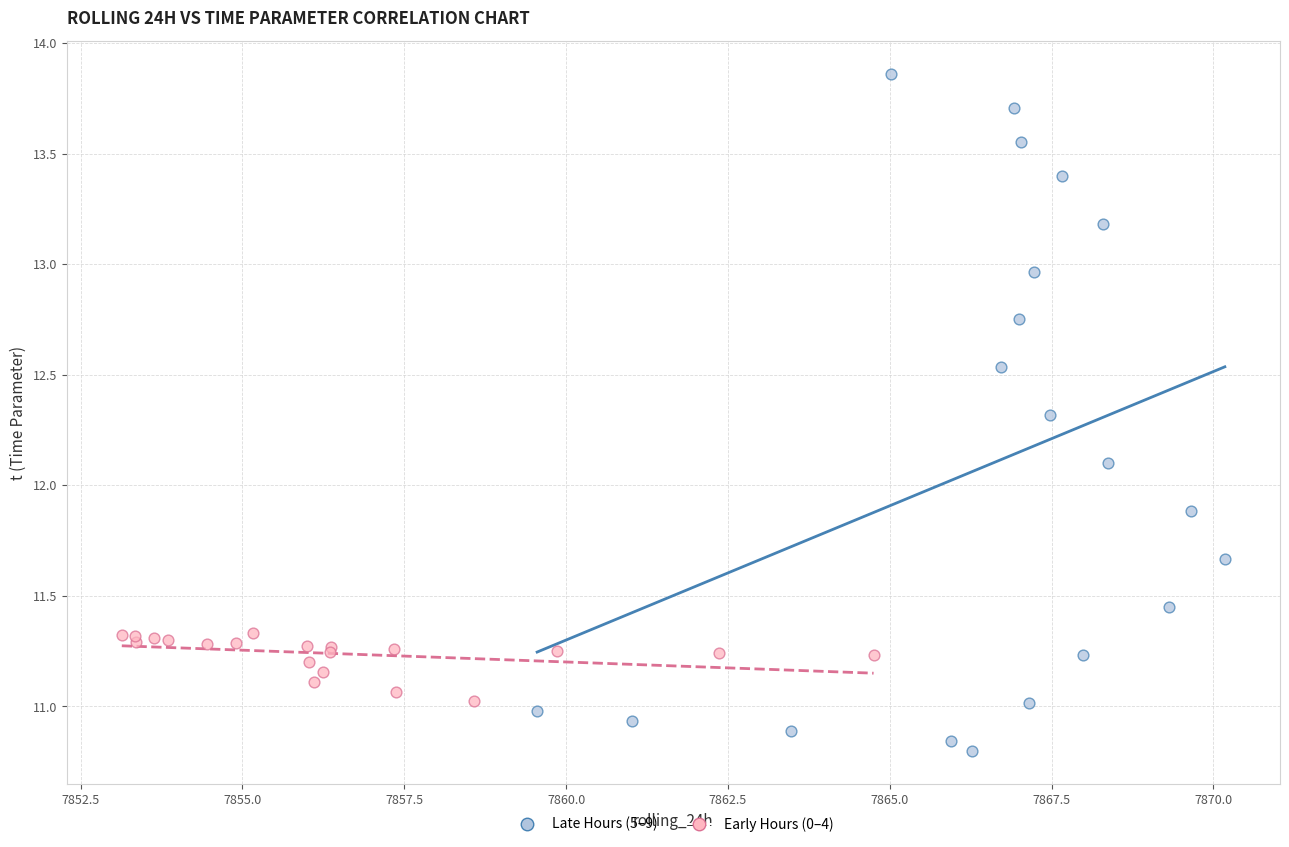

Which series contains the highest Y value?

Late Hours (5–9)